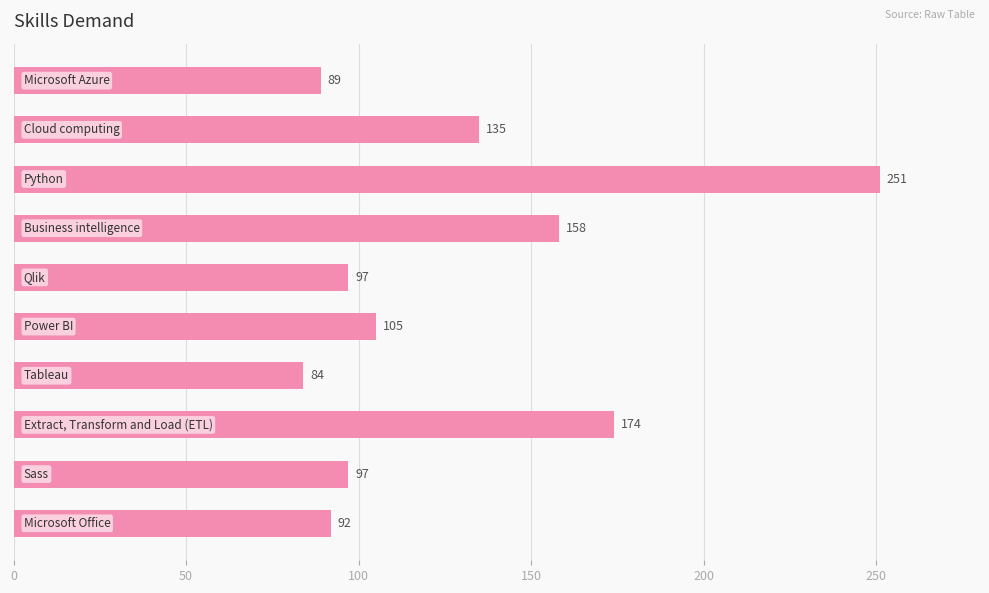

What is the difference between the maximum and minimum values?

167